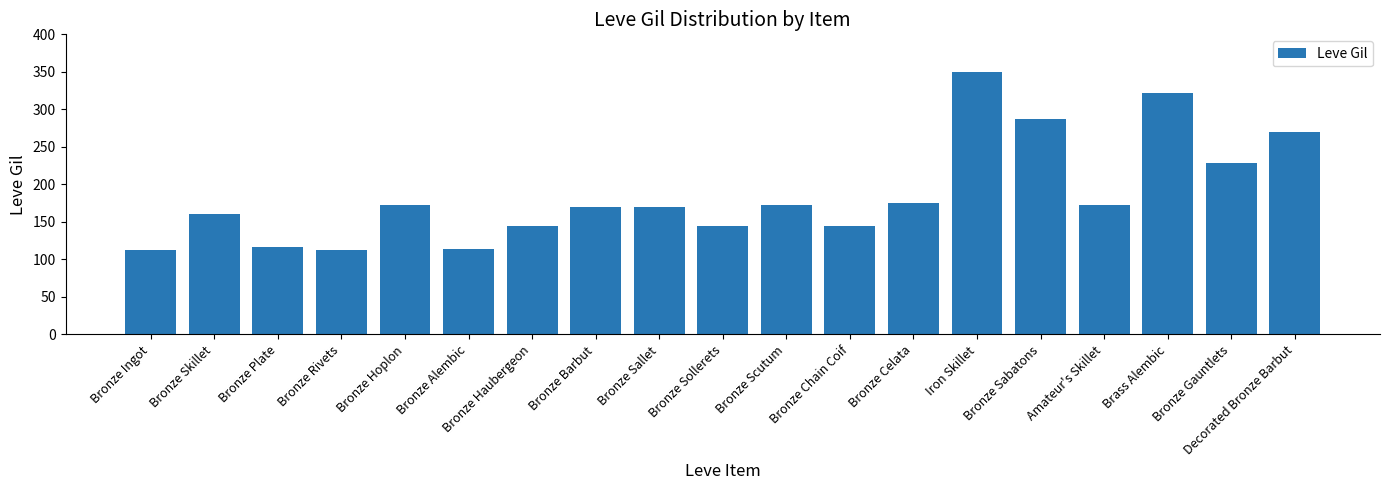

What position from the left is Iron Skillet?

14